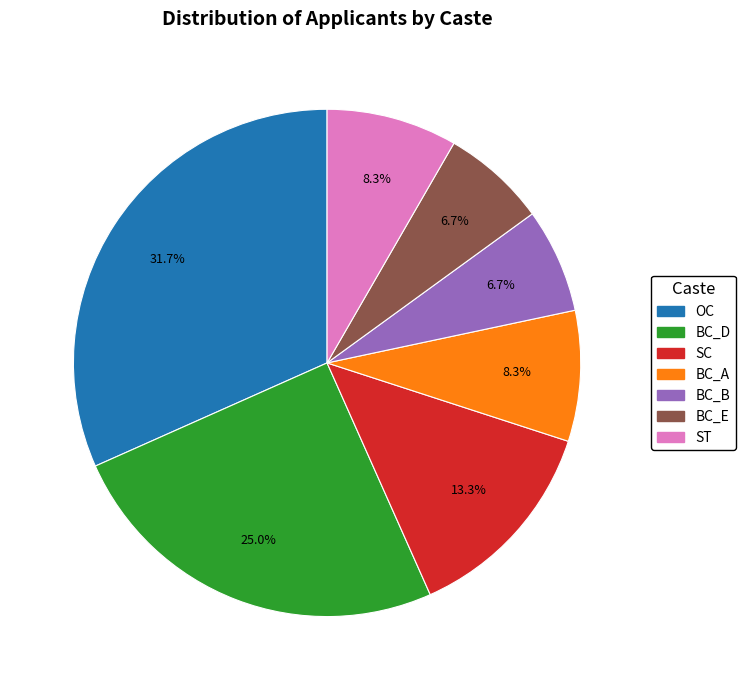

Does any single category account for the majority?

No